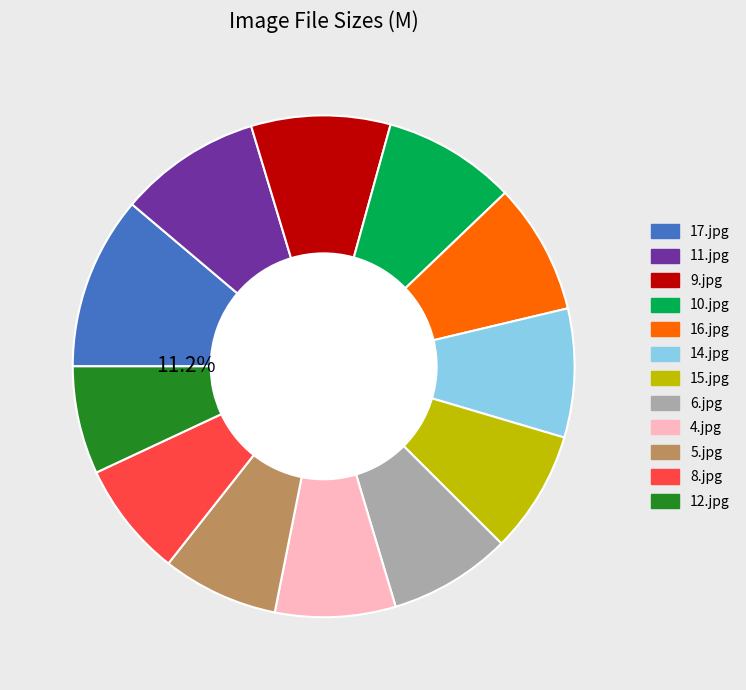

Is the sum of 10.jpg and 8.jpg greater than half?

No